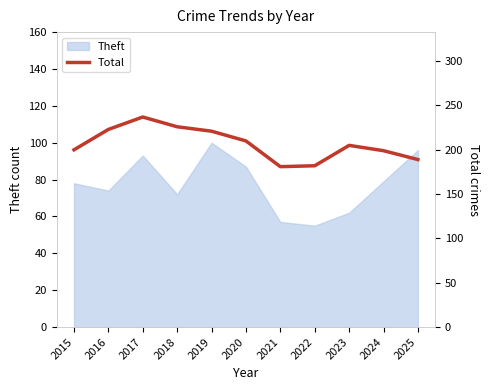

Does the chart have visible grid lines?

No